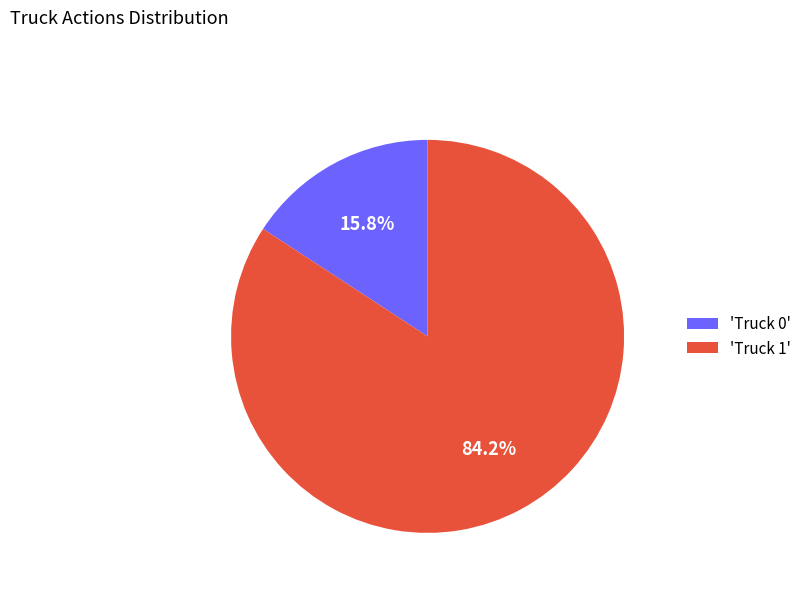

Is the sum of 'Truck 1' and 'Truck 0' greater than half?

Yes